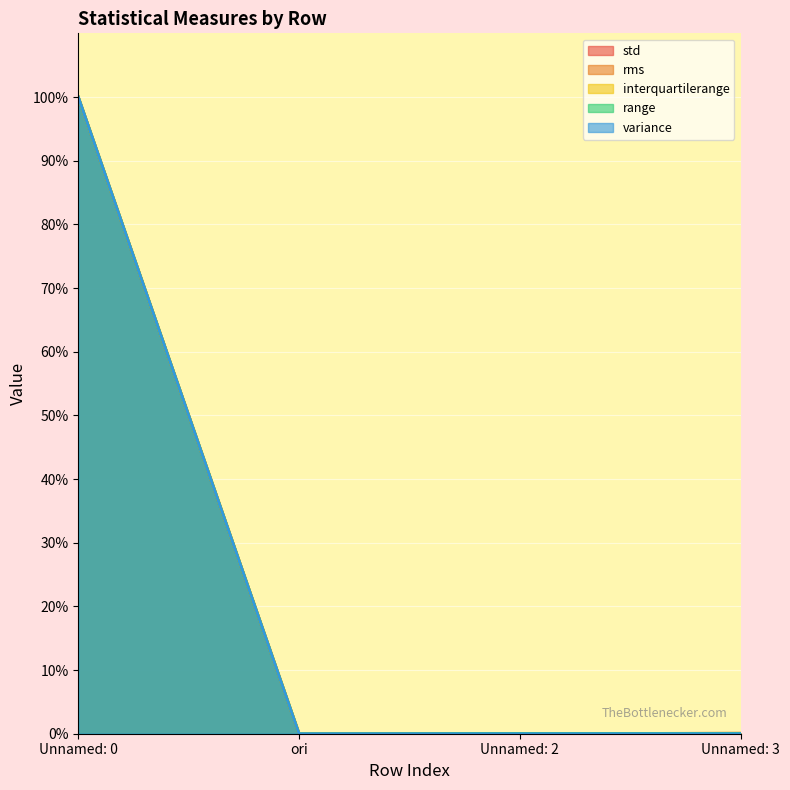

Count the number of categories in the chart.

4